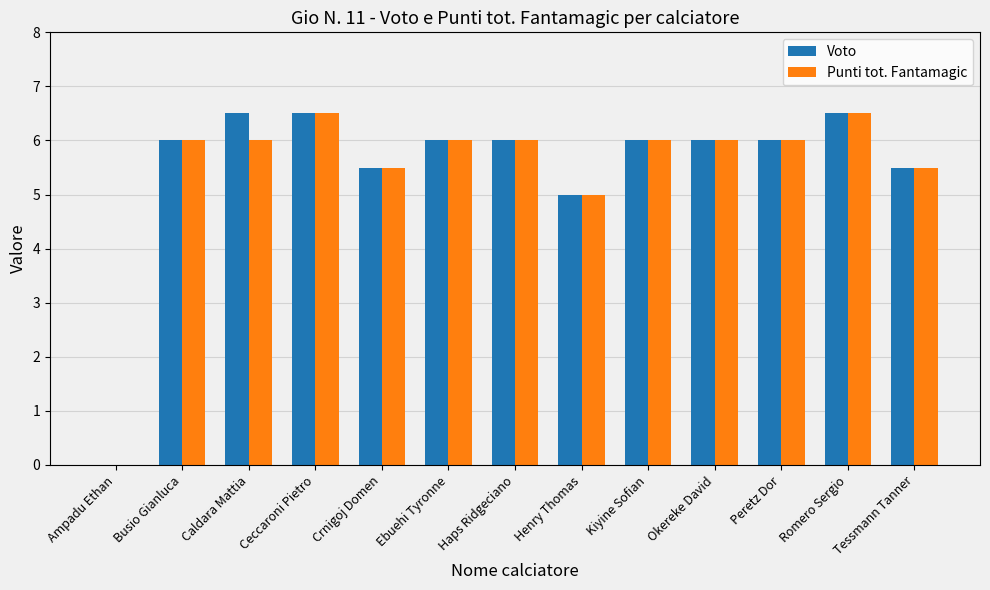

How many series are shown in this chart?

2